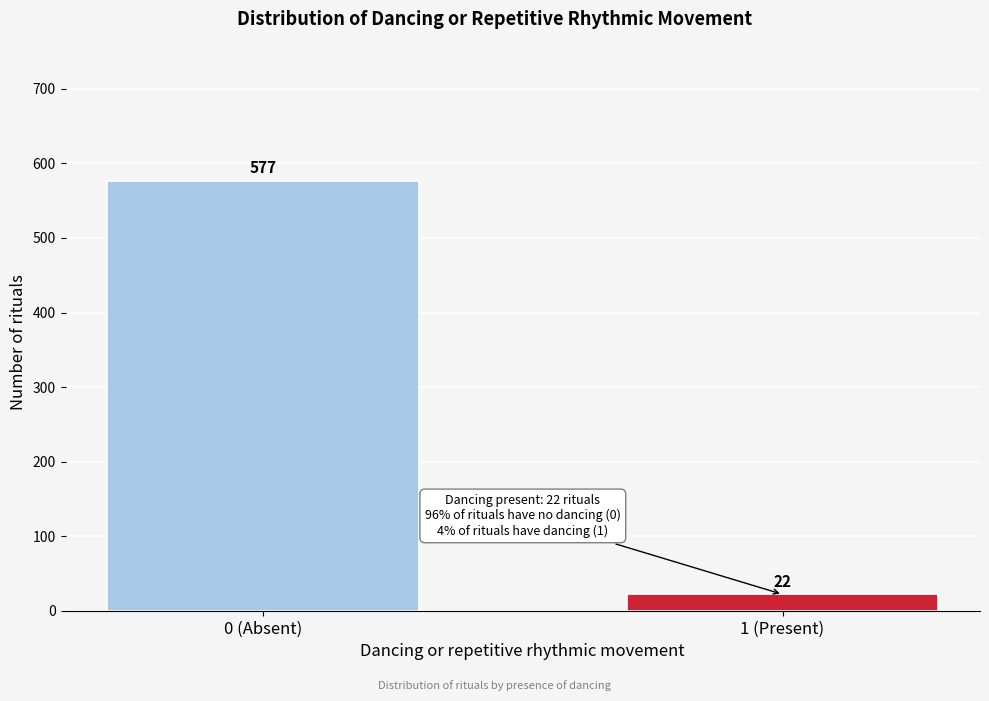

Reading left to right, what are all the values shown in this chart?

0 (Absent)=577	1 (Present)=22